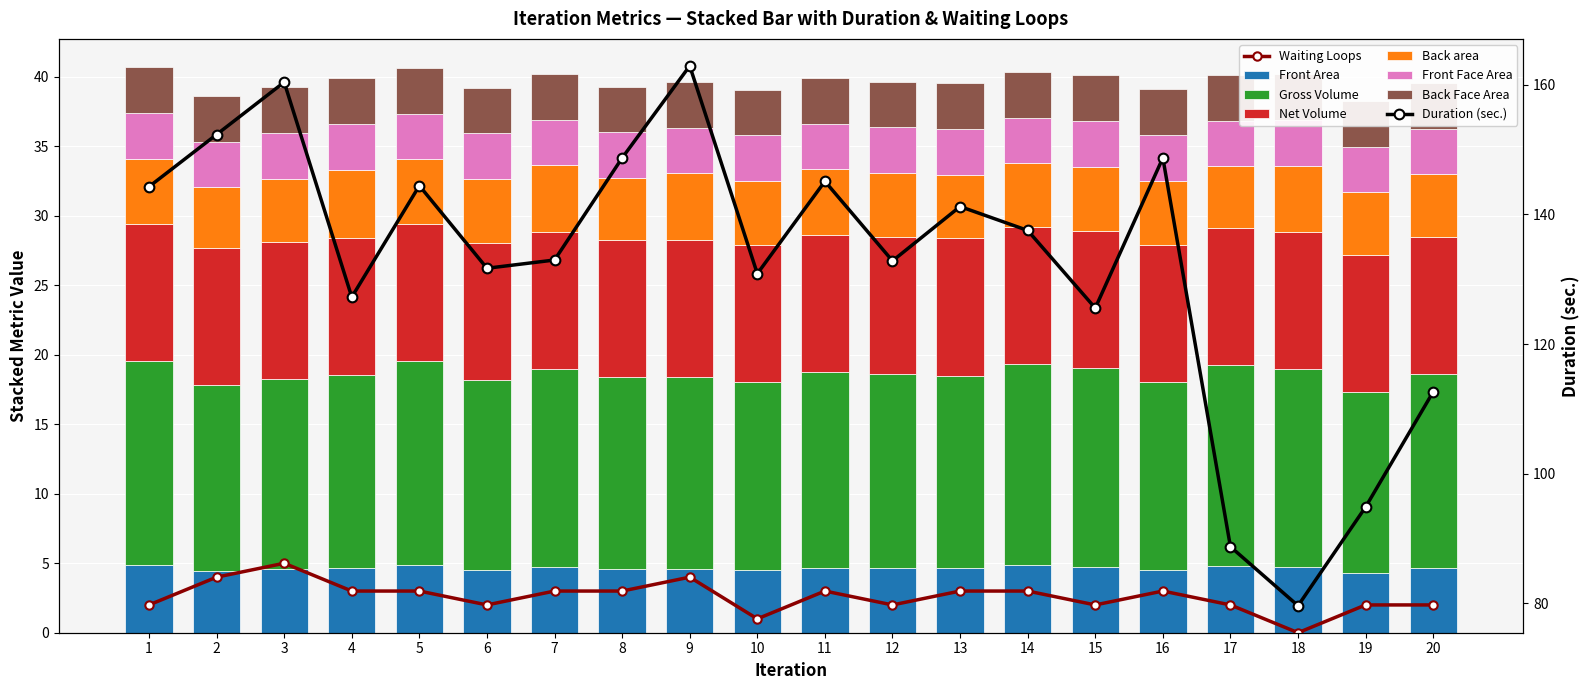

At how many categories does at least one series exceed 11?

20